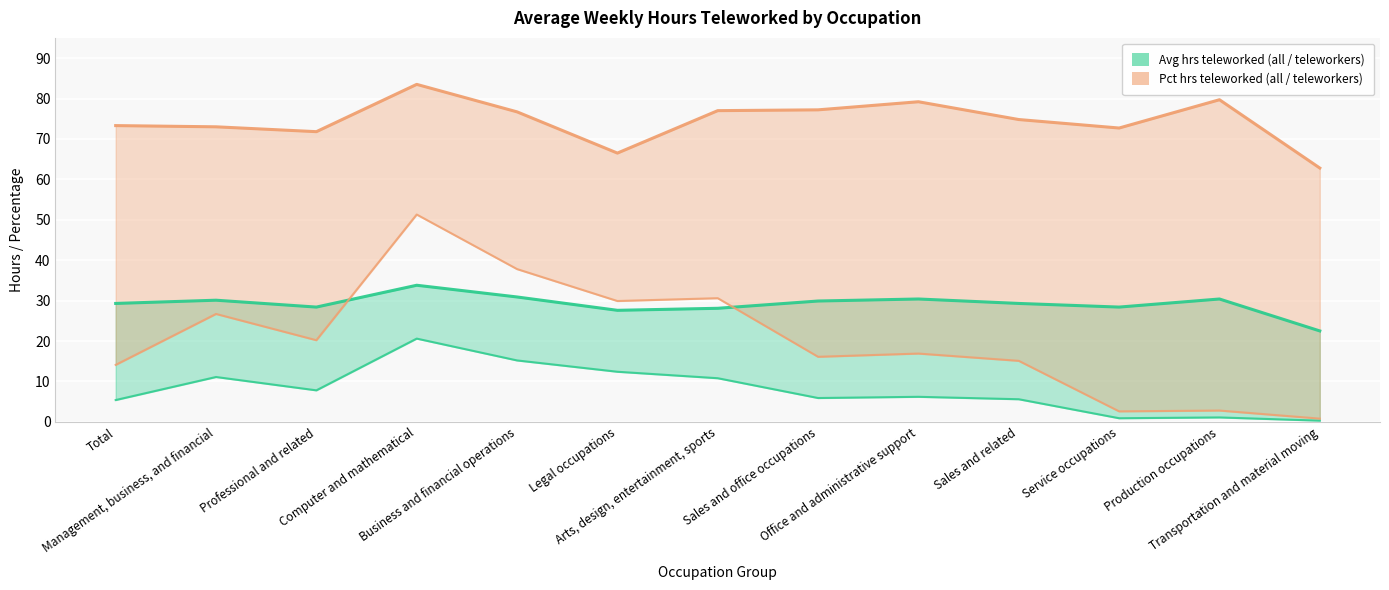

What is the maximum value shown in the chart?

83.5